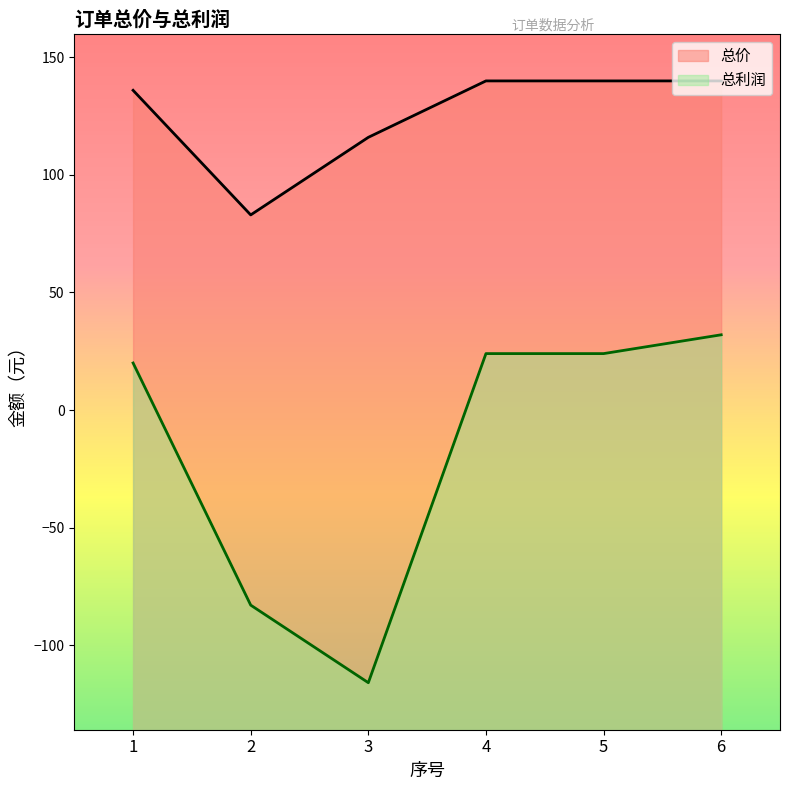

The value of 总利润 at 1 is 20. True or false?

True